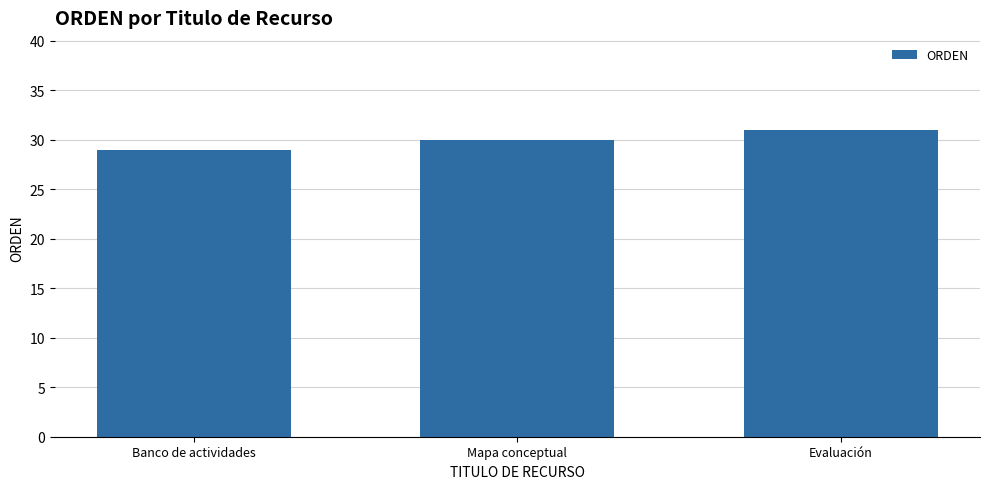

Which has a higher value, Mapa conceptual or Evaluación?

Evaluación